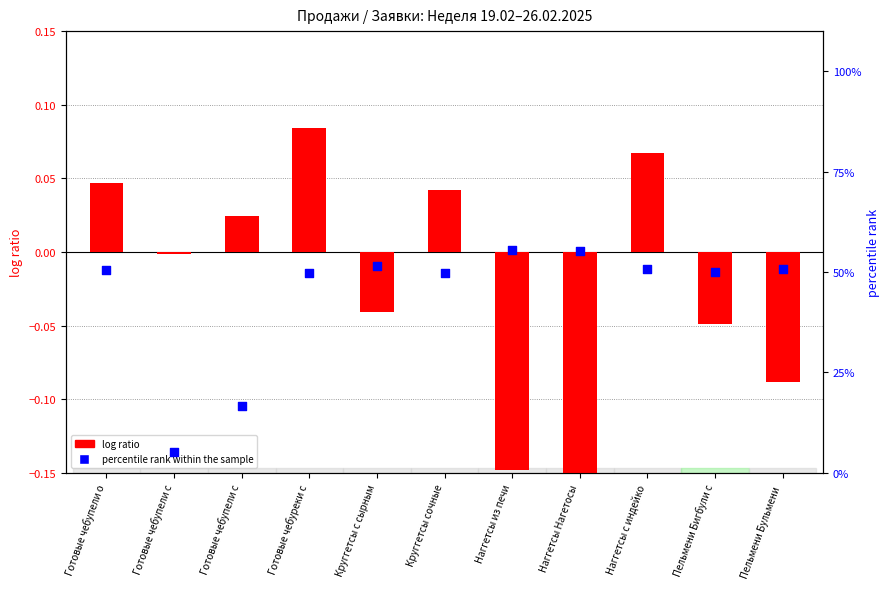

Is the value of log ratio at Пельмени Бигбули с greater than the value of percentile rank within the sample at Наггетсы Нагетосы?

No